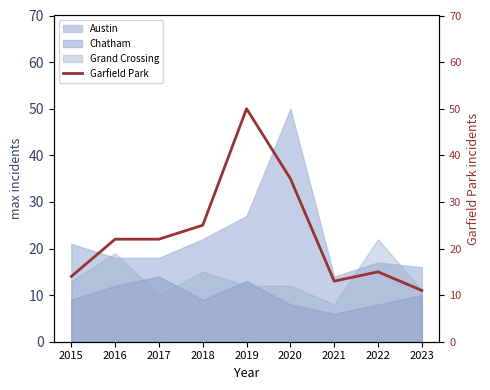

Does the chart have visible grid lines?

No